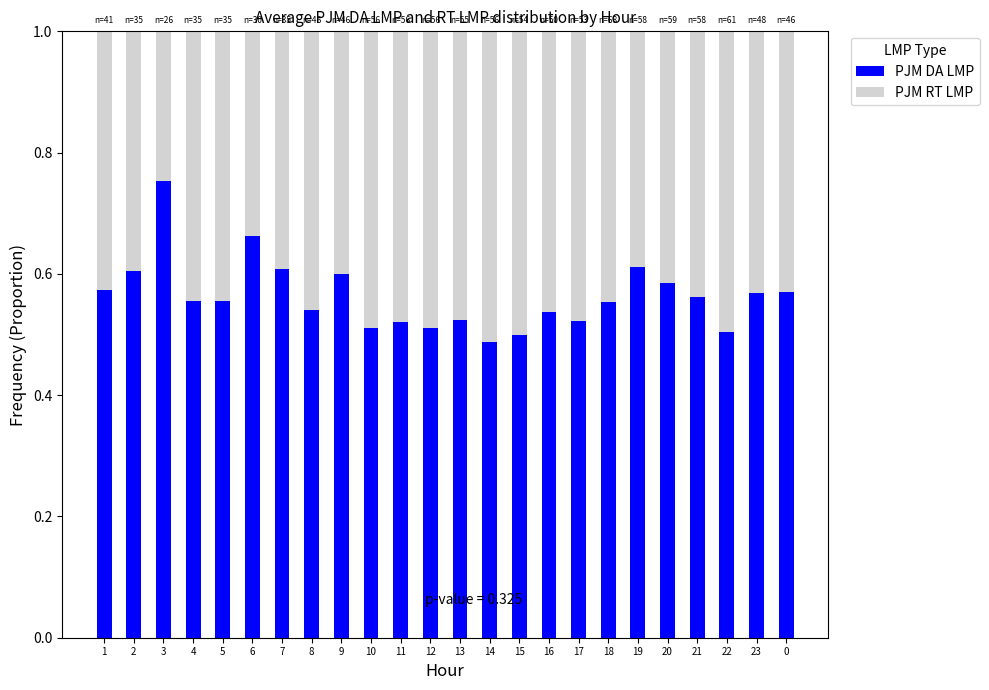

What is the sum of all PJM DA LMP values?

13.5